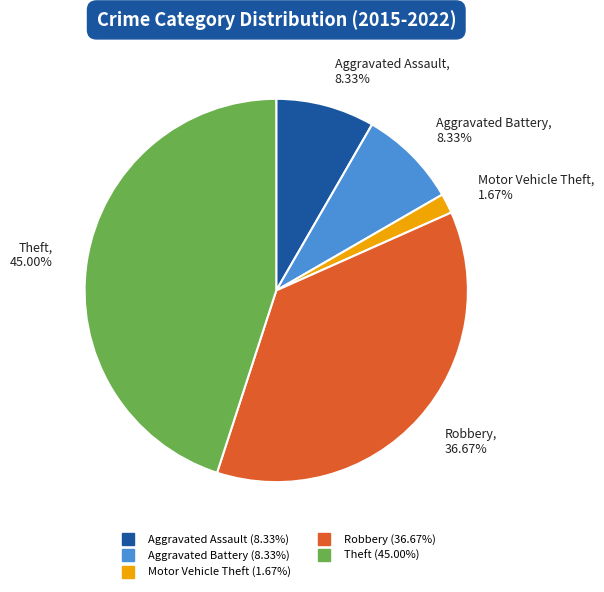

The Theft slice represents 52% of the pie. True or false?

False